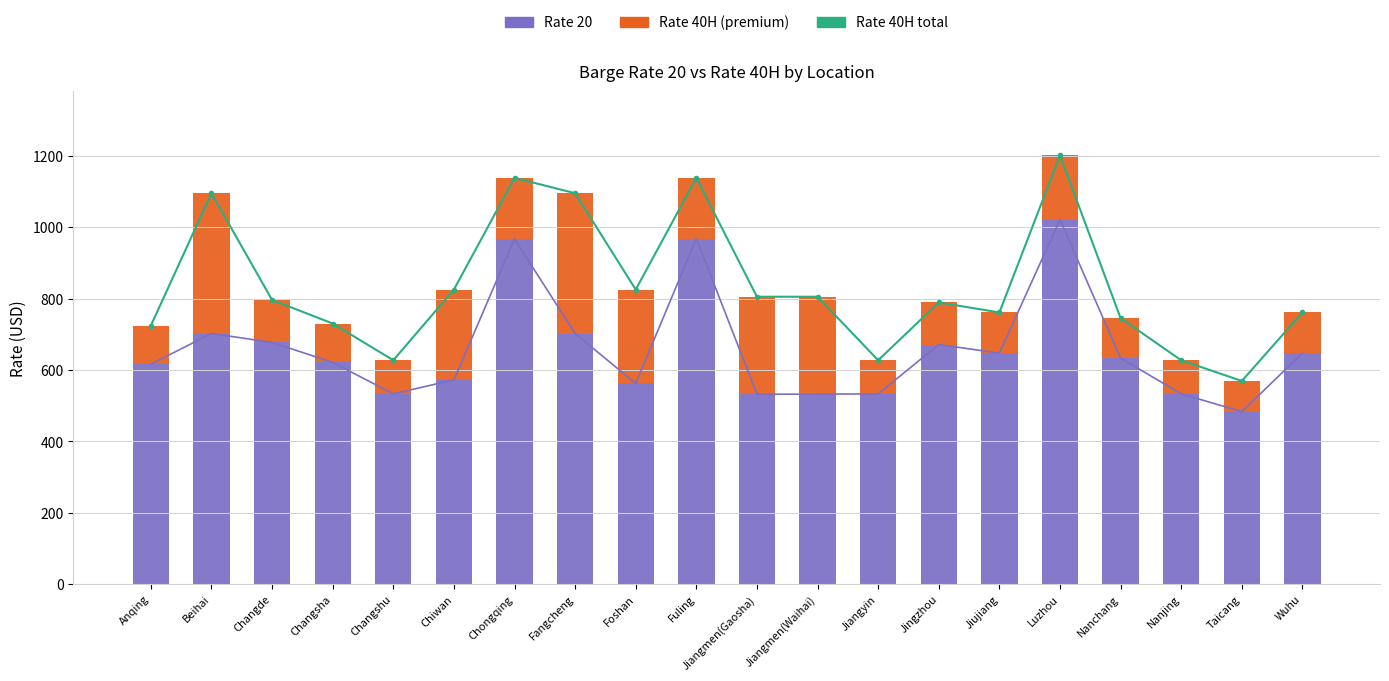

What is the label of the 1st bar from the left?

Anqing